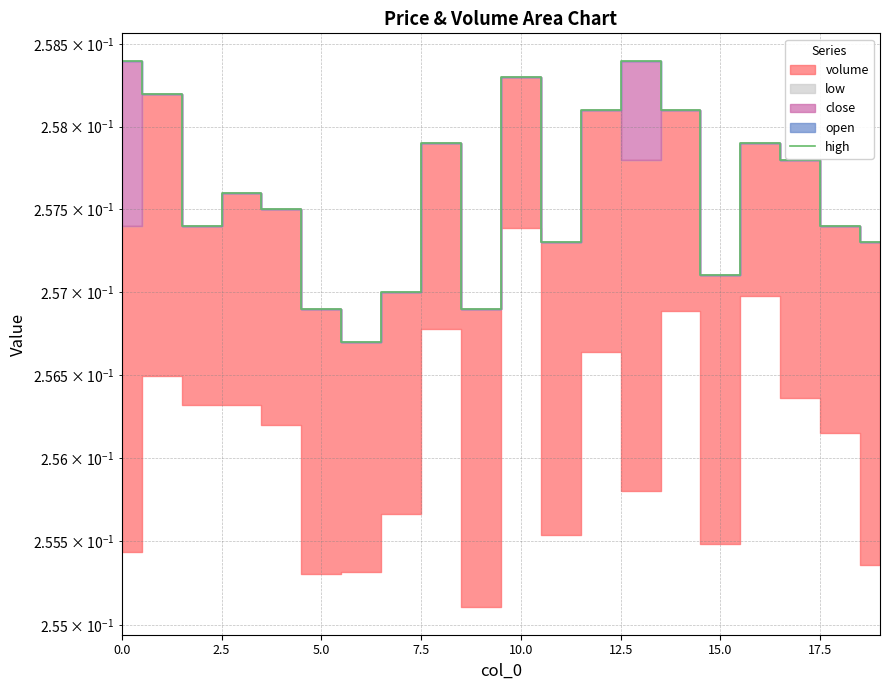

Count the values in the range 0 to 1.

20